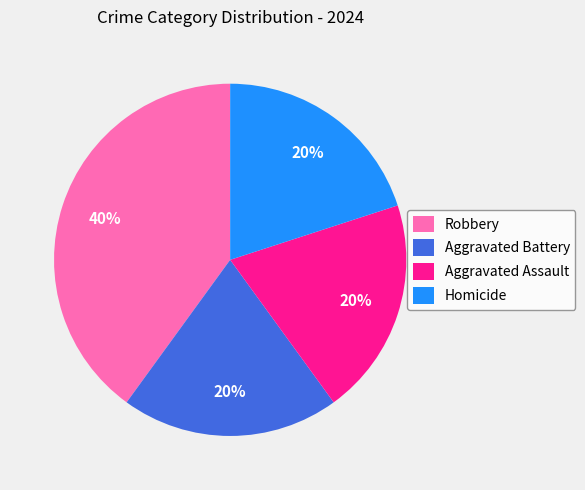

To the nearest percent, what is the difference between the Robbery and Aggravated Assault slice percentages?

20%